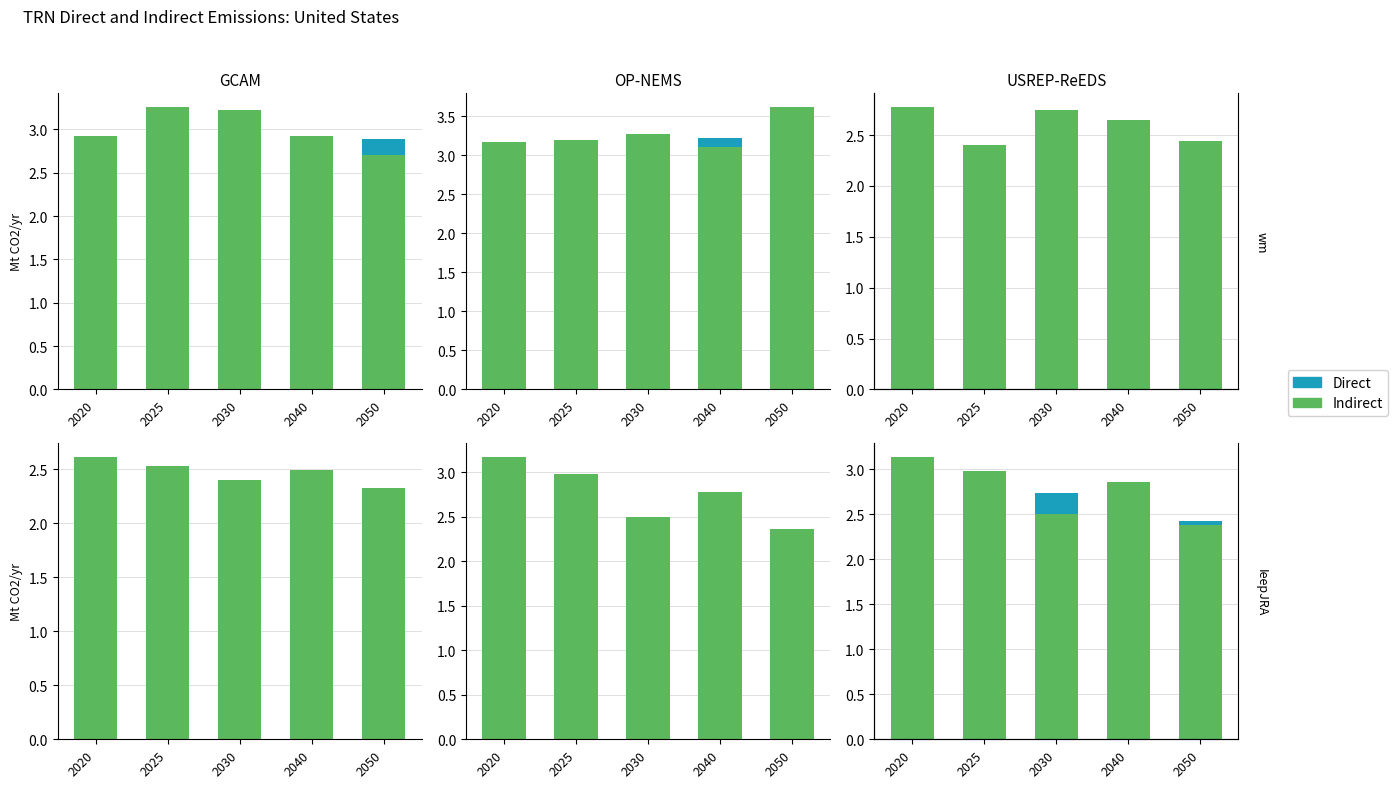

Which series has the largest range (max minus min)?

Indirect